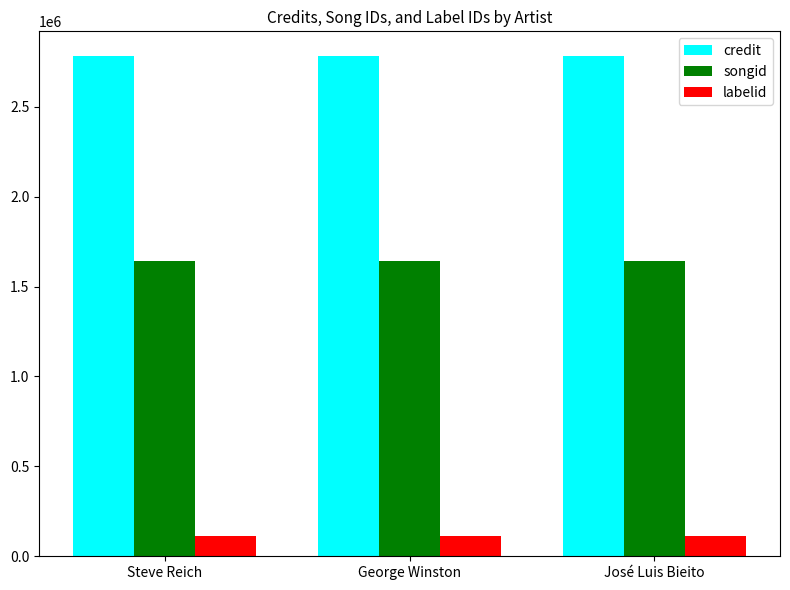

What is the maximum value for songid?

1642773